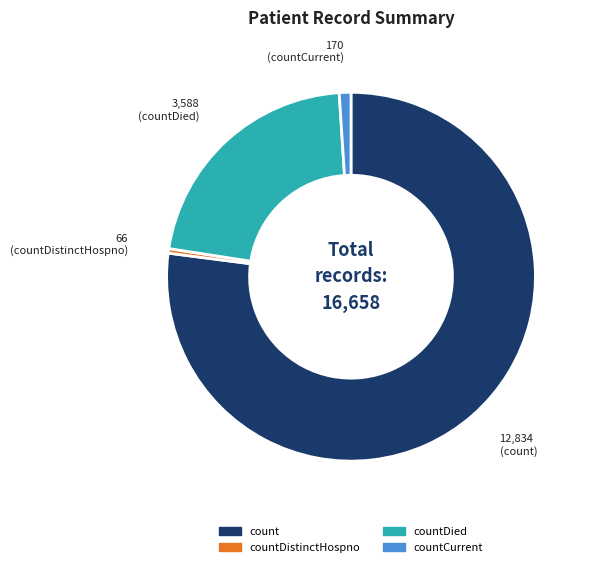

Is there any slice that represents more than half of the pie?

Yes